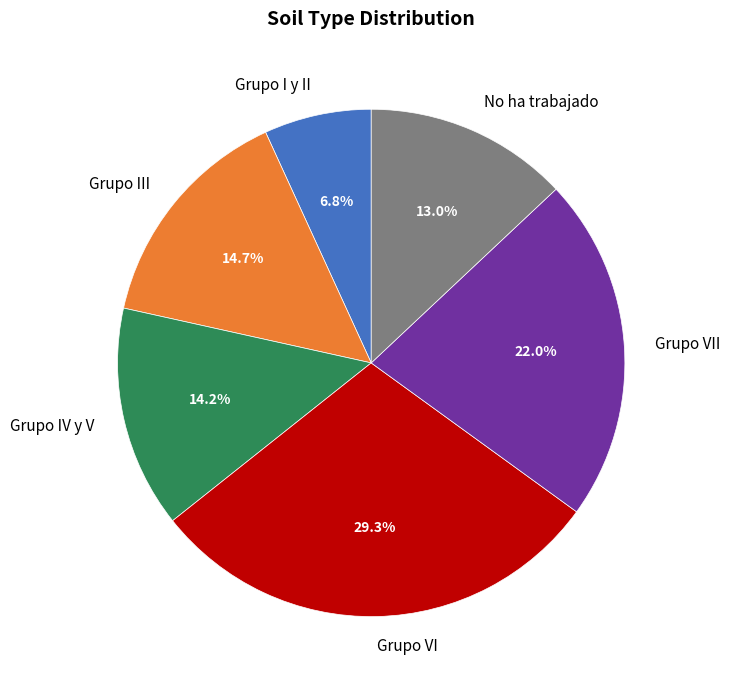

True or false: Grupo I y II accounts for 1% of the total.

False